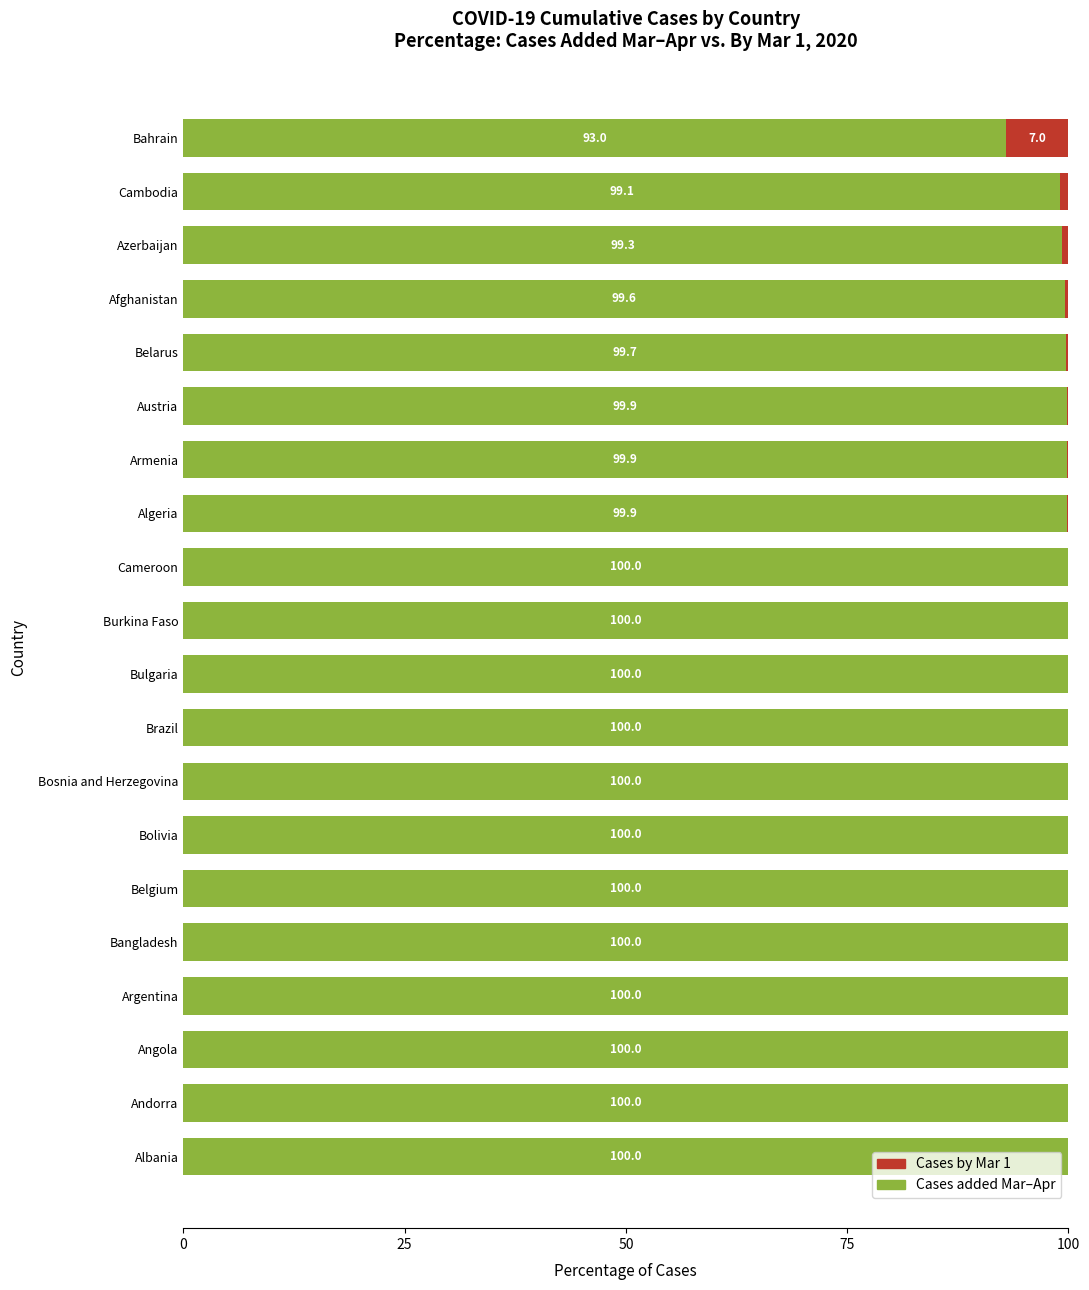

The value of Cases added Mar–Apr at Armenia is 99.9. True or false?

True